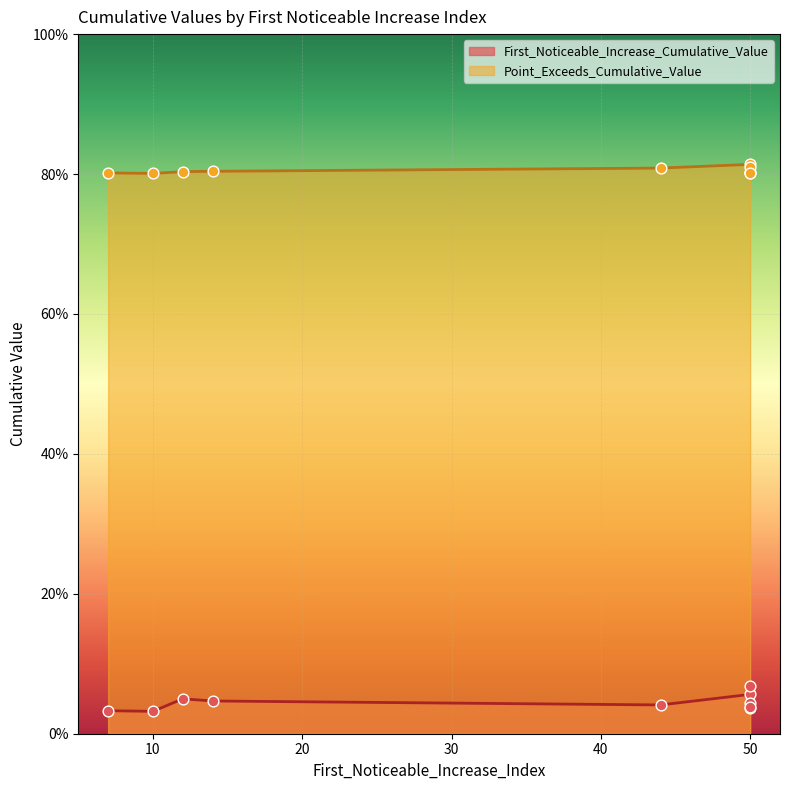

At which category is the sum across all series the highest?

50